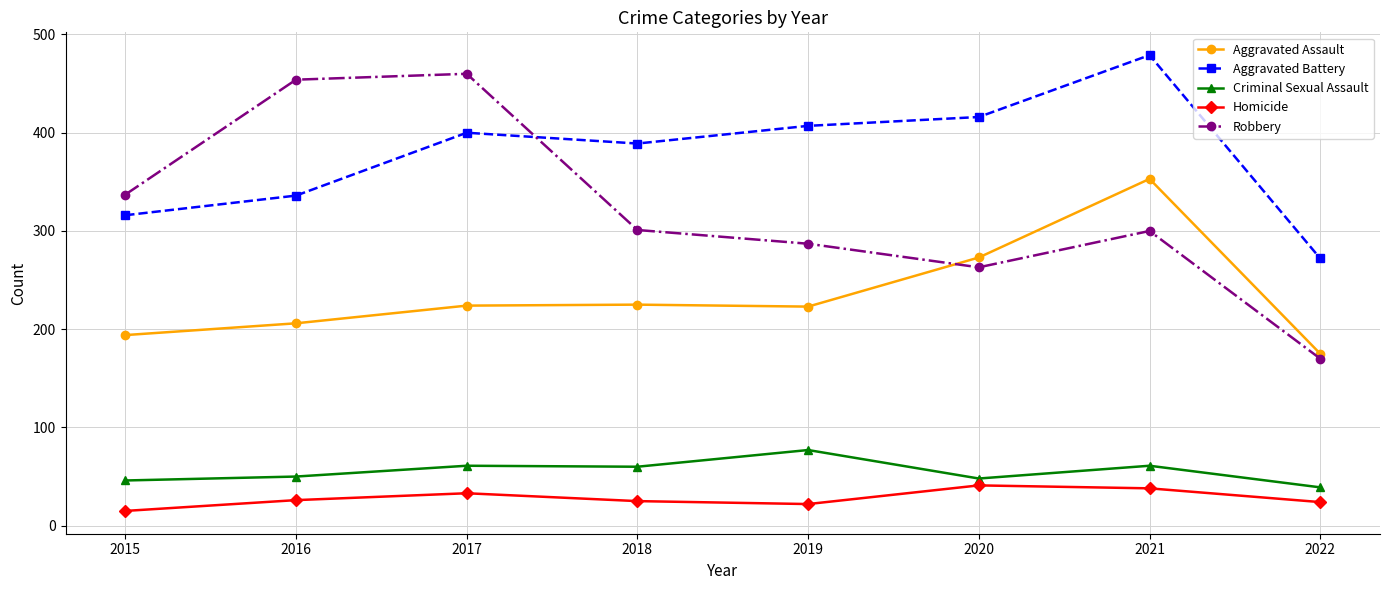

Count the number of categories in the chart.

8